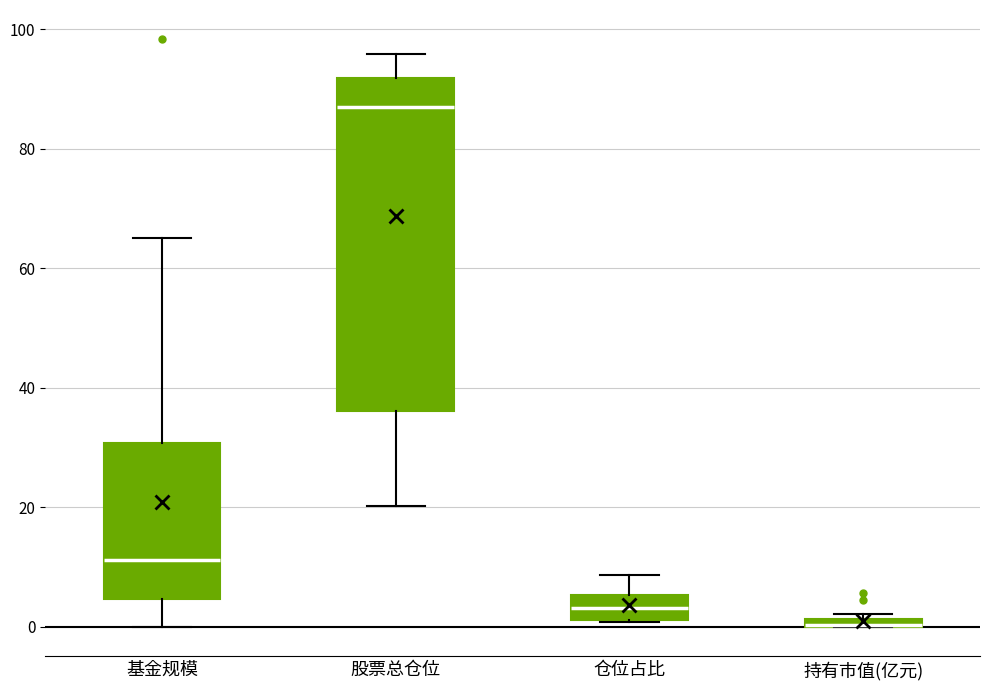

Comparing the boxes themselves (not the whiskers), which one is the tallest?

股票总仓位